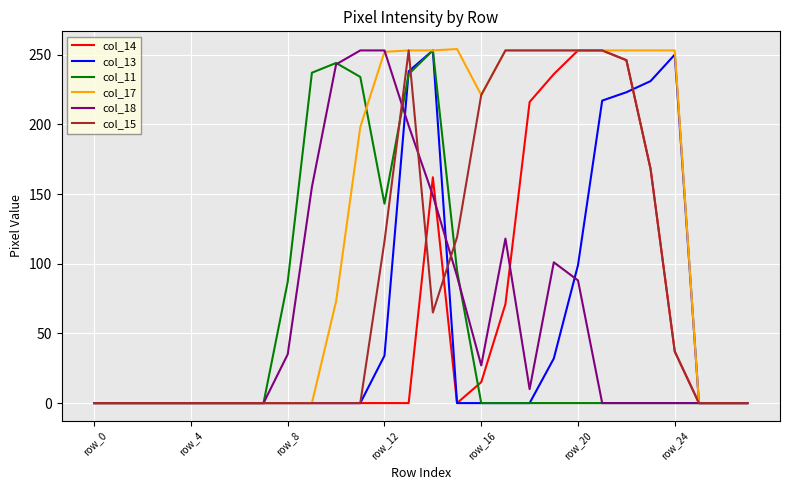

What is the greatest value displayed?

254